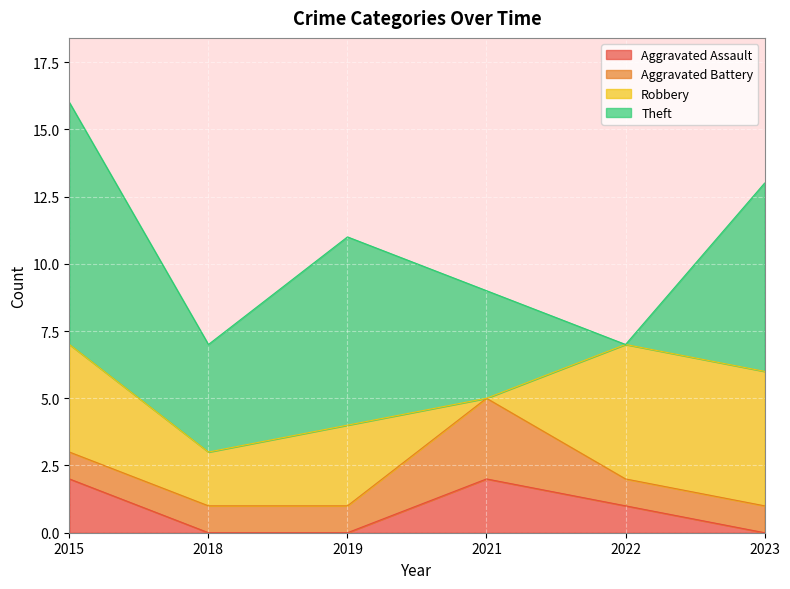

What is the maximum value for Robbery?

5